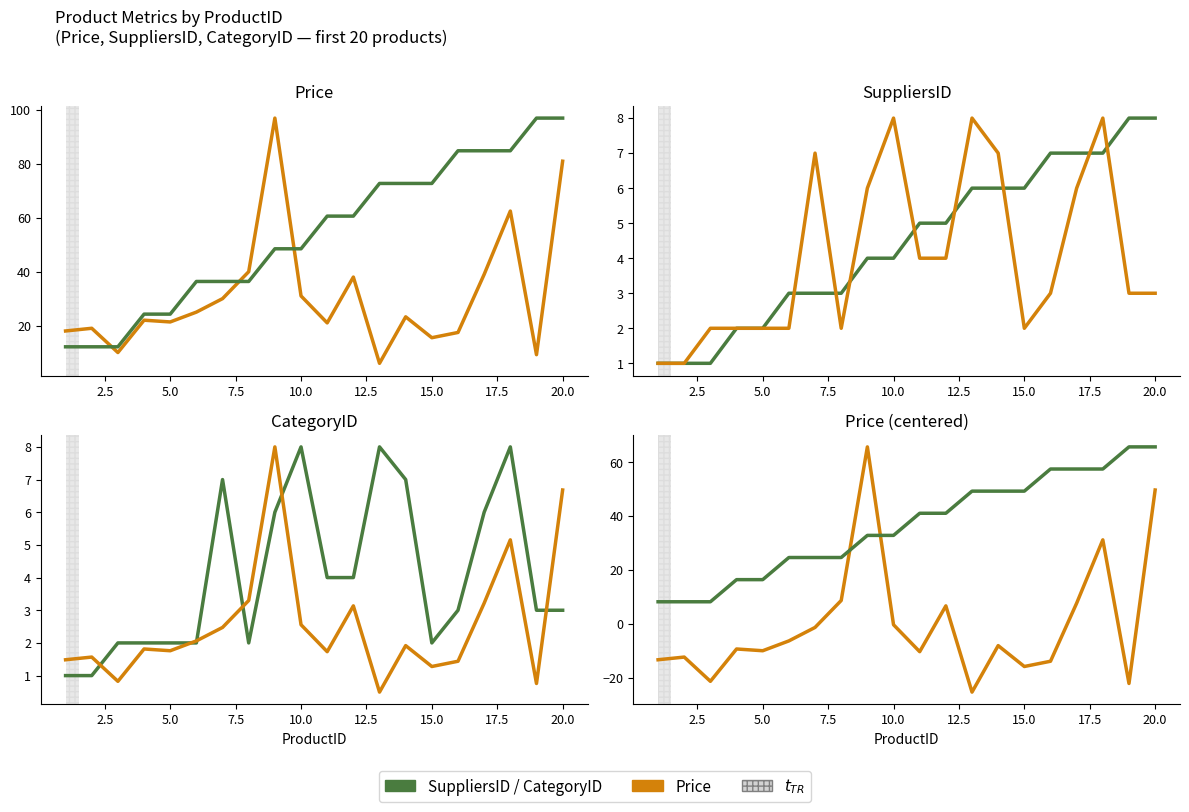

The value of CategoryID (scaled) at 5.0 is 2.8. True or false?

False